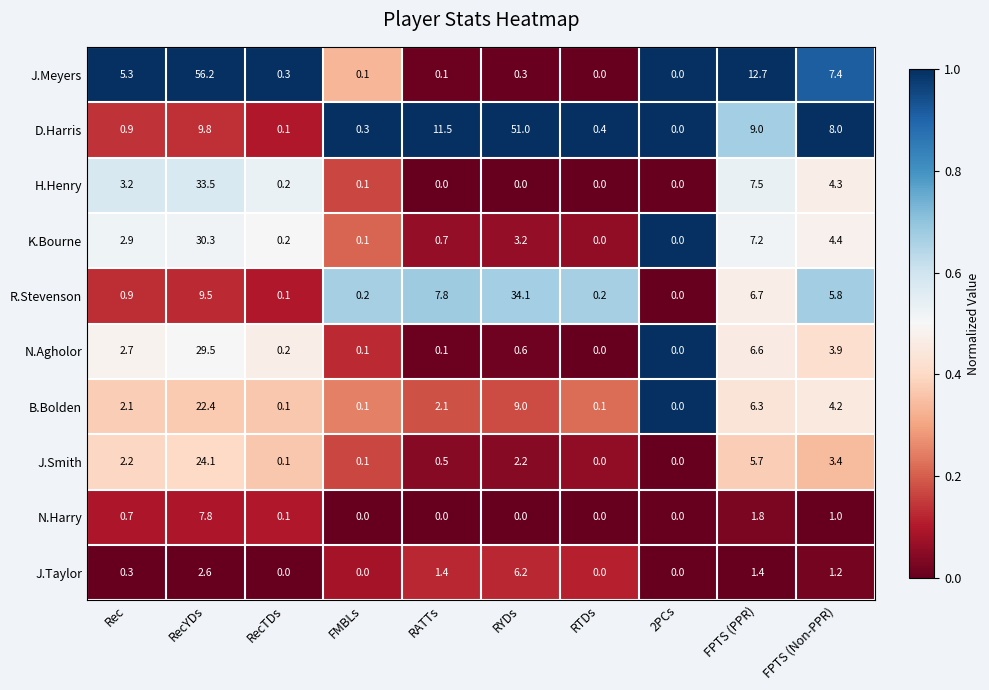

What is the average value of the N.Agholor series?

4.4